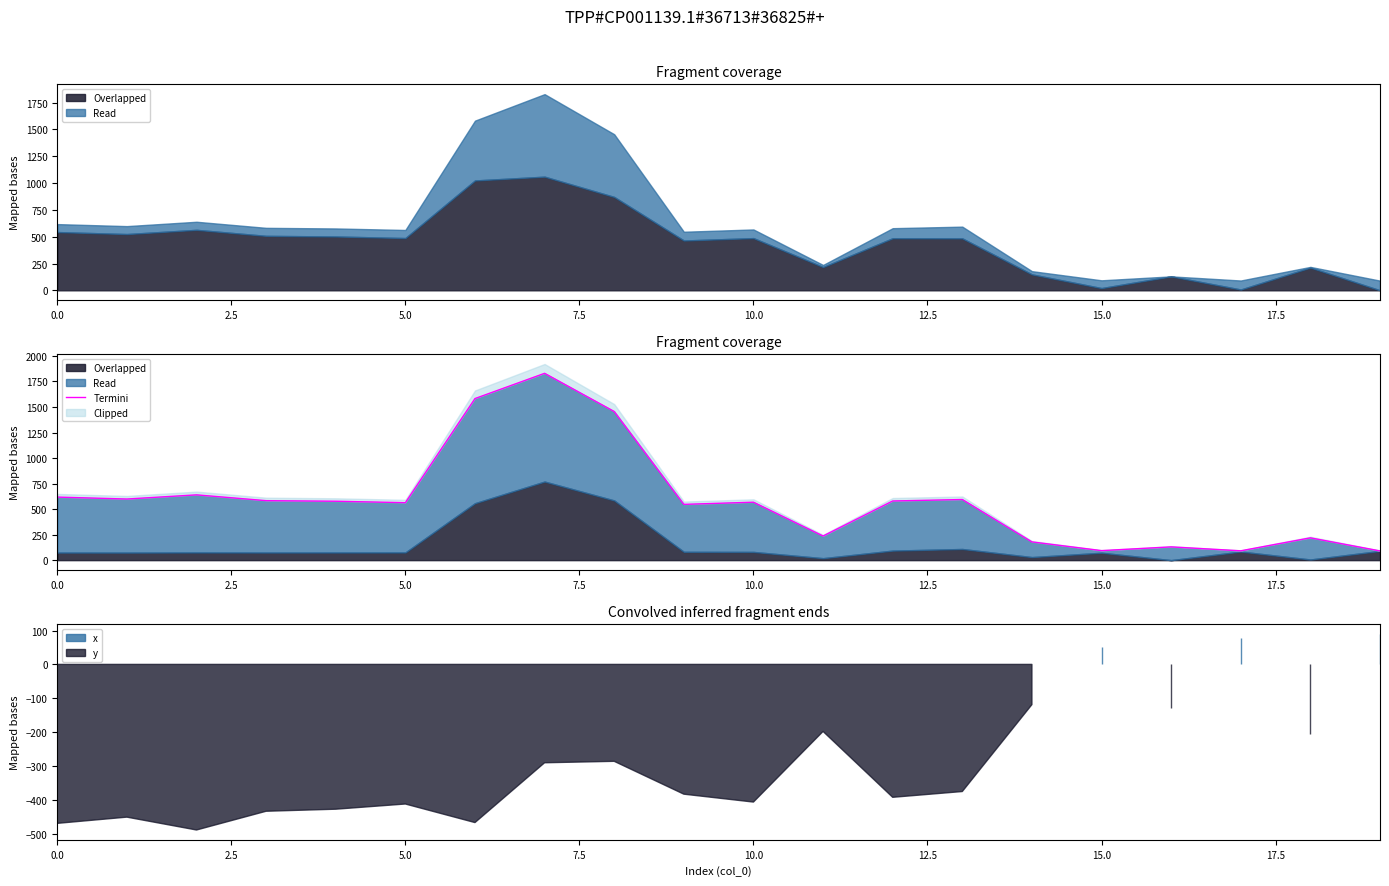

What is the label of the 14th point from the left?

13